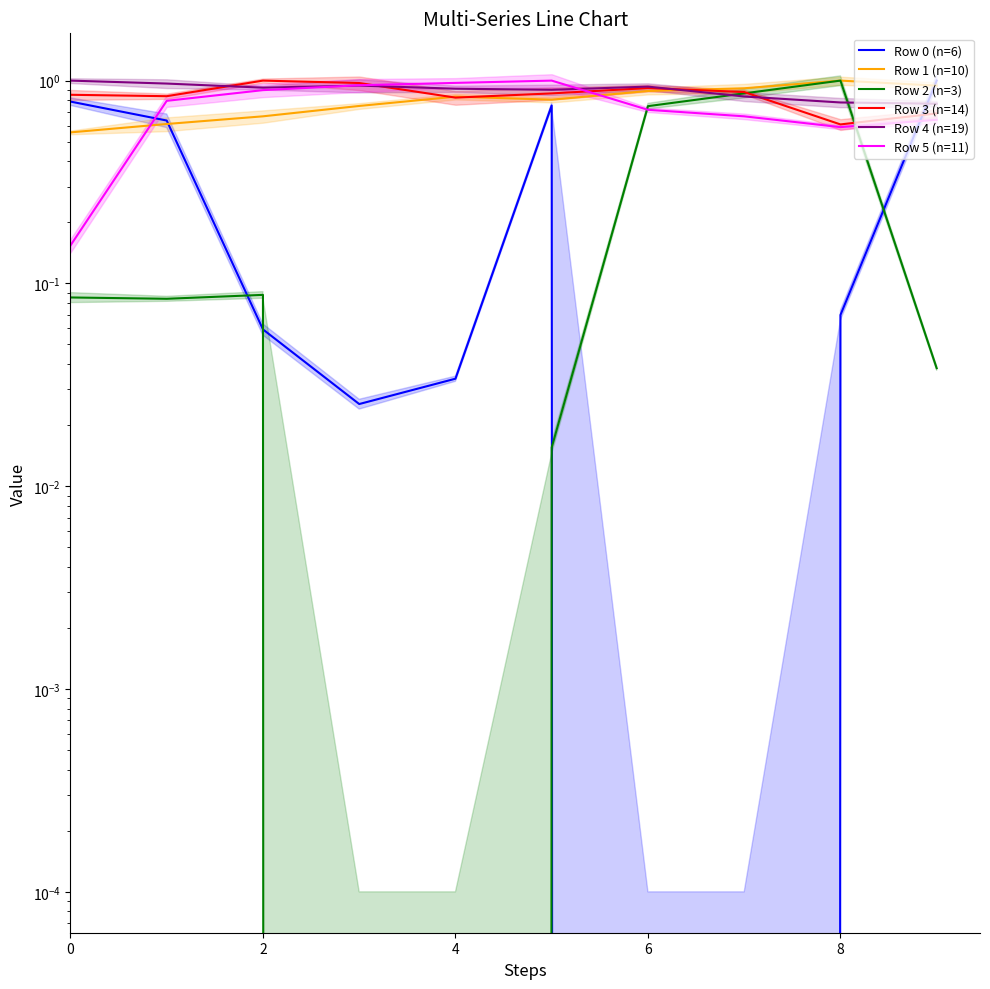

In Row 2 (n=3), how many points are lower than both neighbors (excluding endpoints)?

1